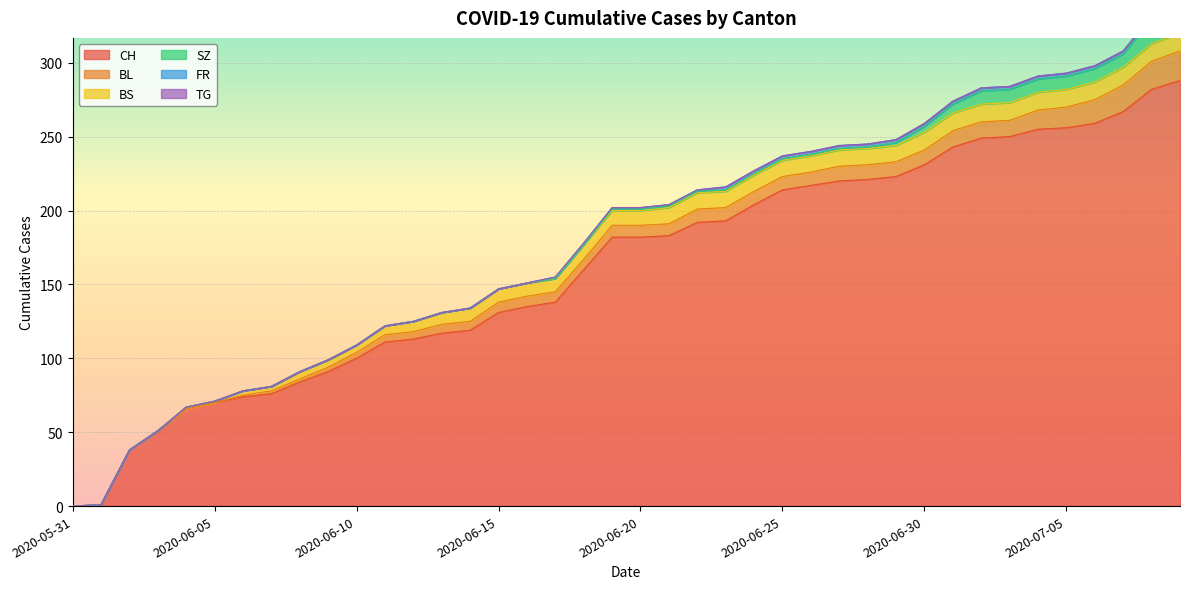

True or false: TG has more than 0 interior local peaks.

False